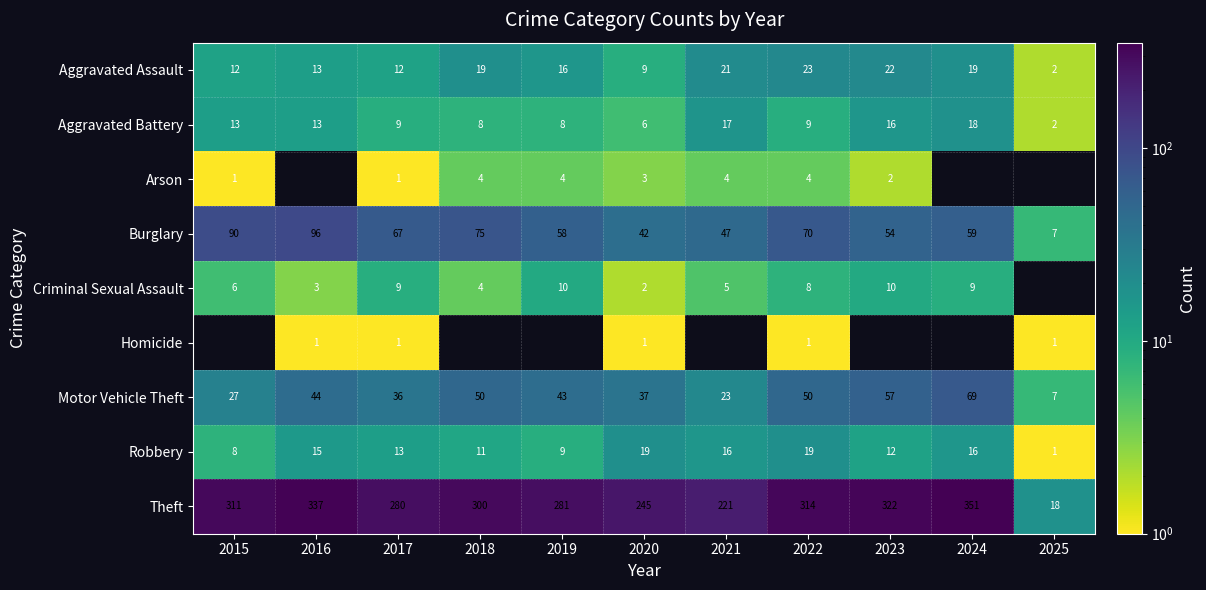

What is the sum of the Arson values at 2019 and 2015?

5